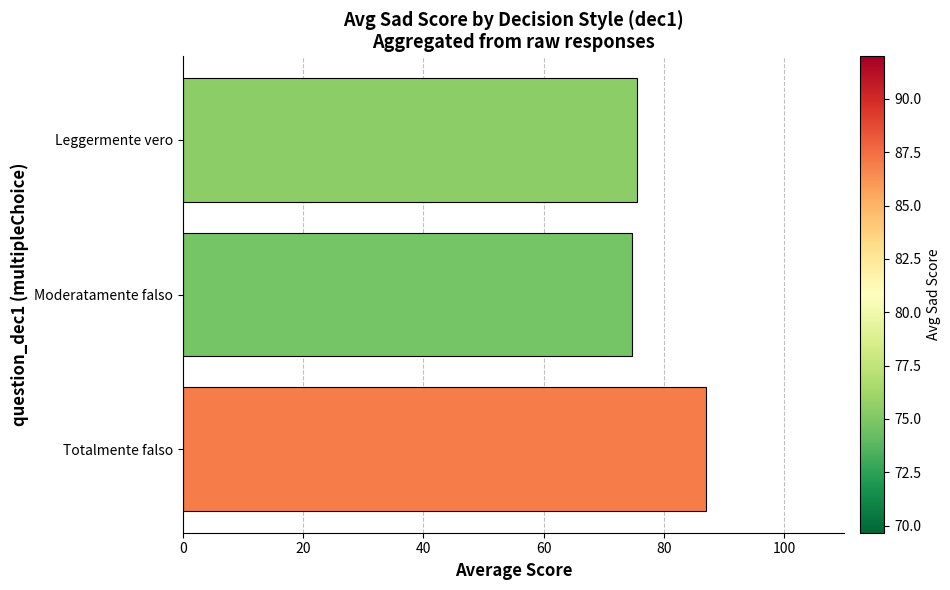

What is the change in value from Totalmente falso to Moderatamente falso?

-12.3